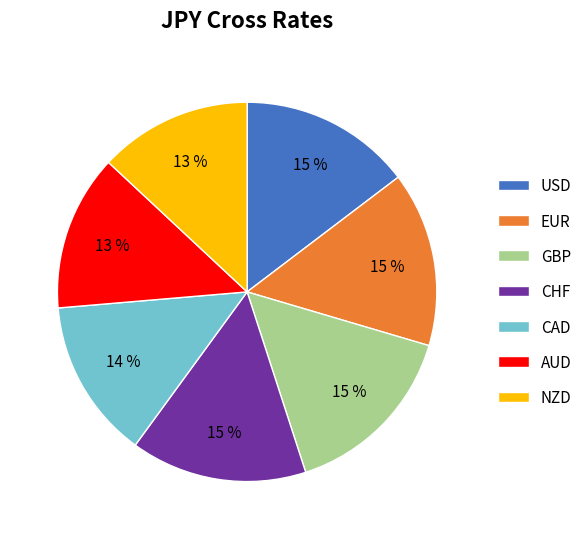

Between NZD and CAD, which is larger?

CAD